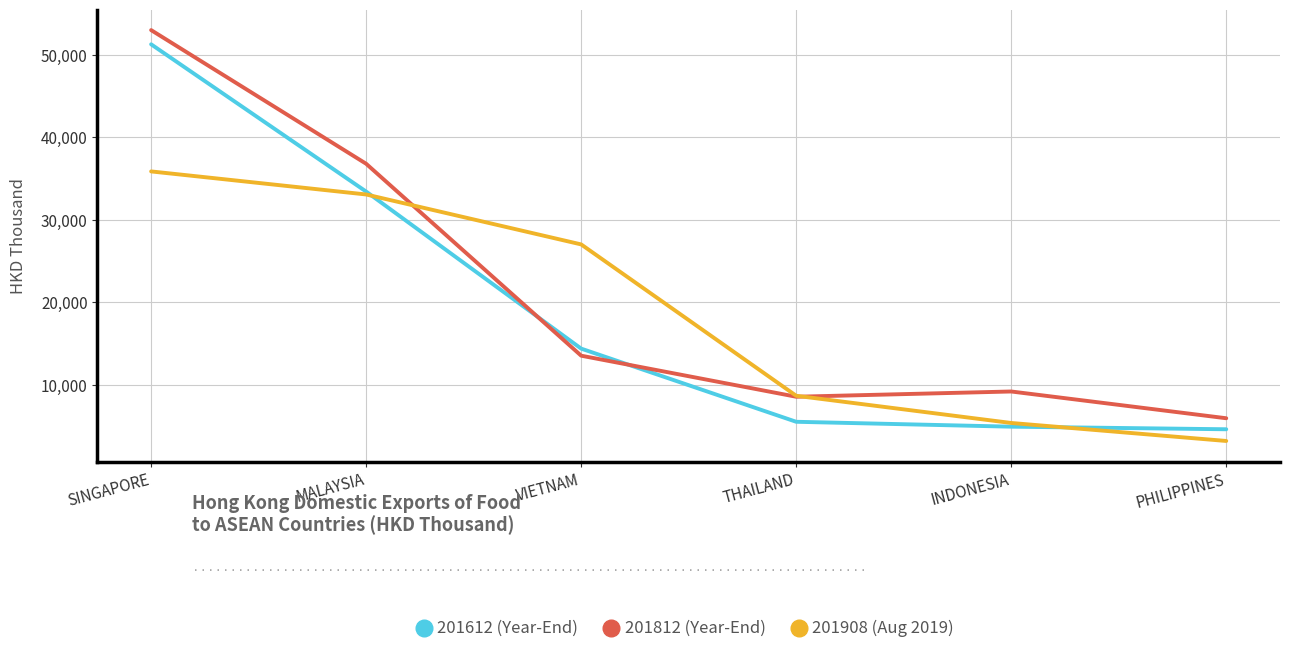

What is the smallest value displayed?

3222.8